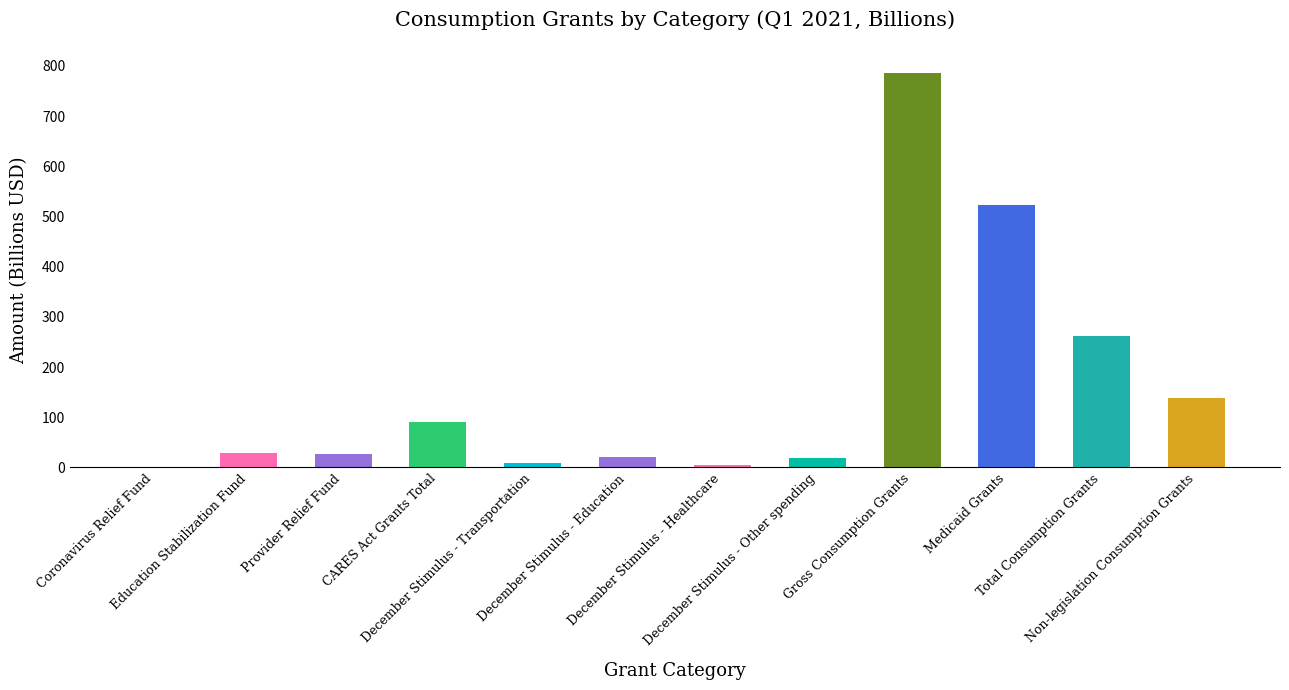

What is the approximate value at Gross Consumption Grants?

785.6